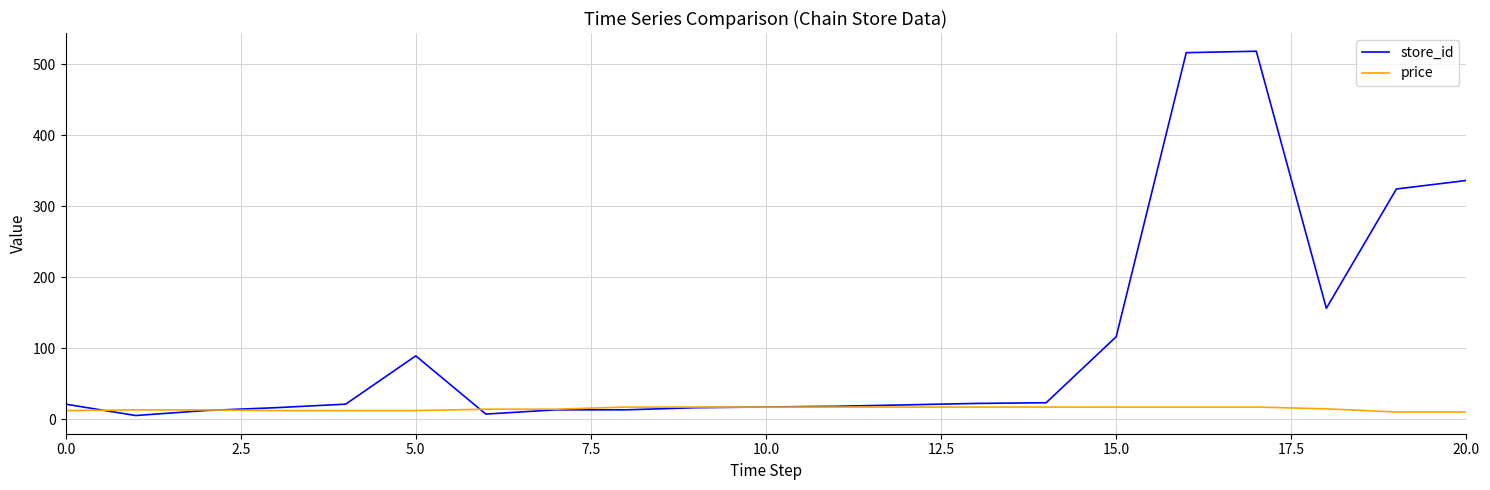

Rank the series by their average value, from lowest to highest.

price, store_id